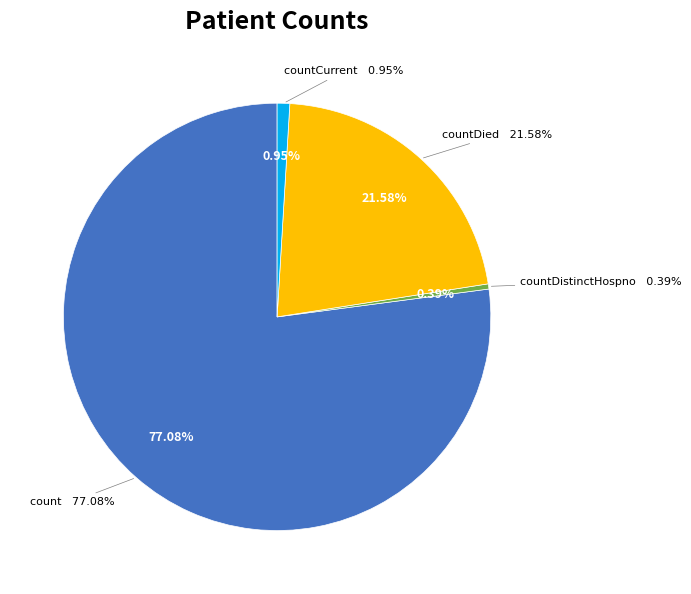

Do countDistinctHospno and count together represent more than half of the pie?

Yes